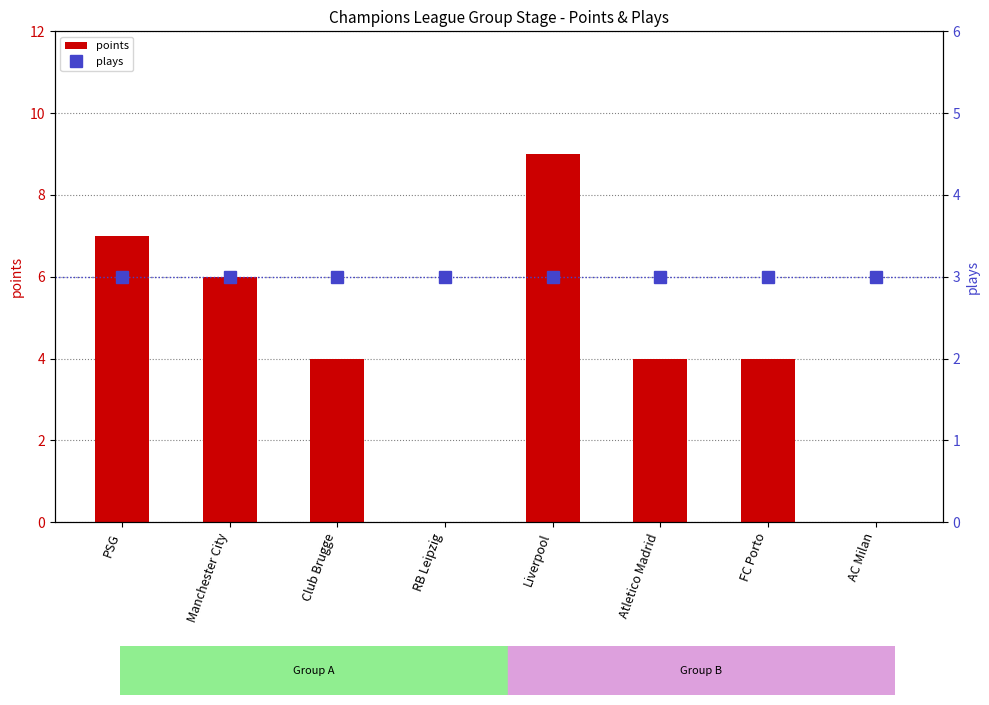

What is the greatest value displayed?

9